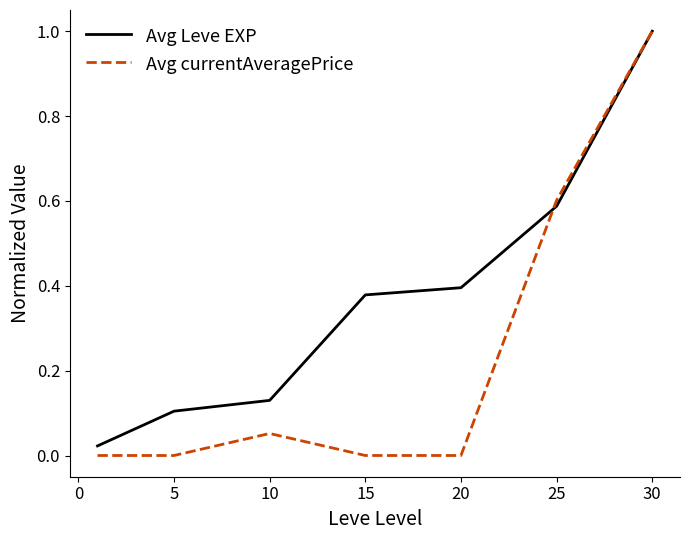

List the series in order of their overall mean, highest first.

Avg Leve EXP, Avg currentAveragePrice